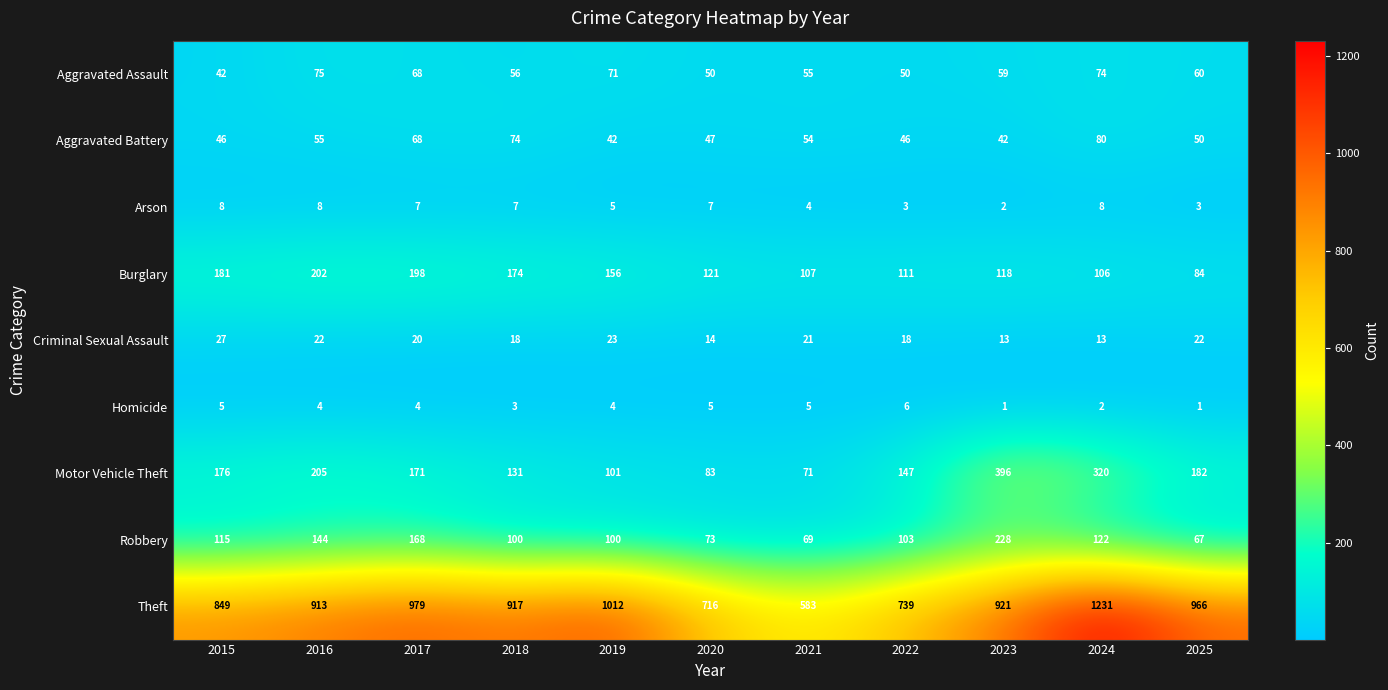

Rank the categories by Motor Vehicle Theft value from lowest to highest.

2021, 2020, 2019, 2018, 2022, 2017, 2015, 2025, 2016, 2024, 2023